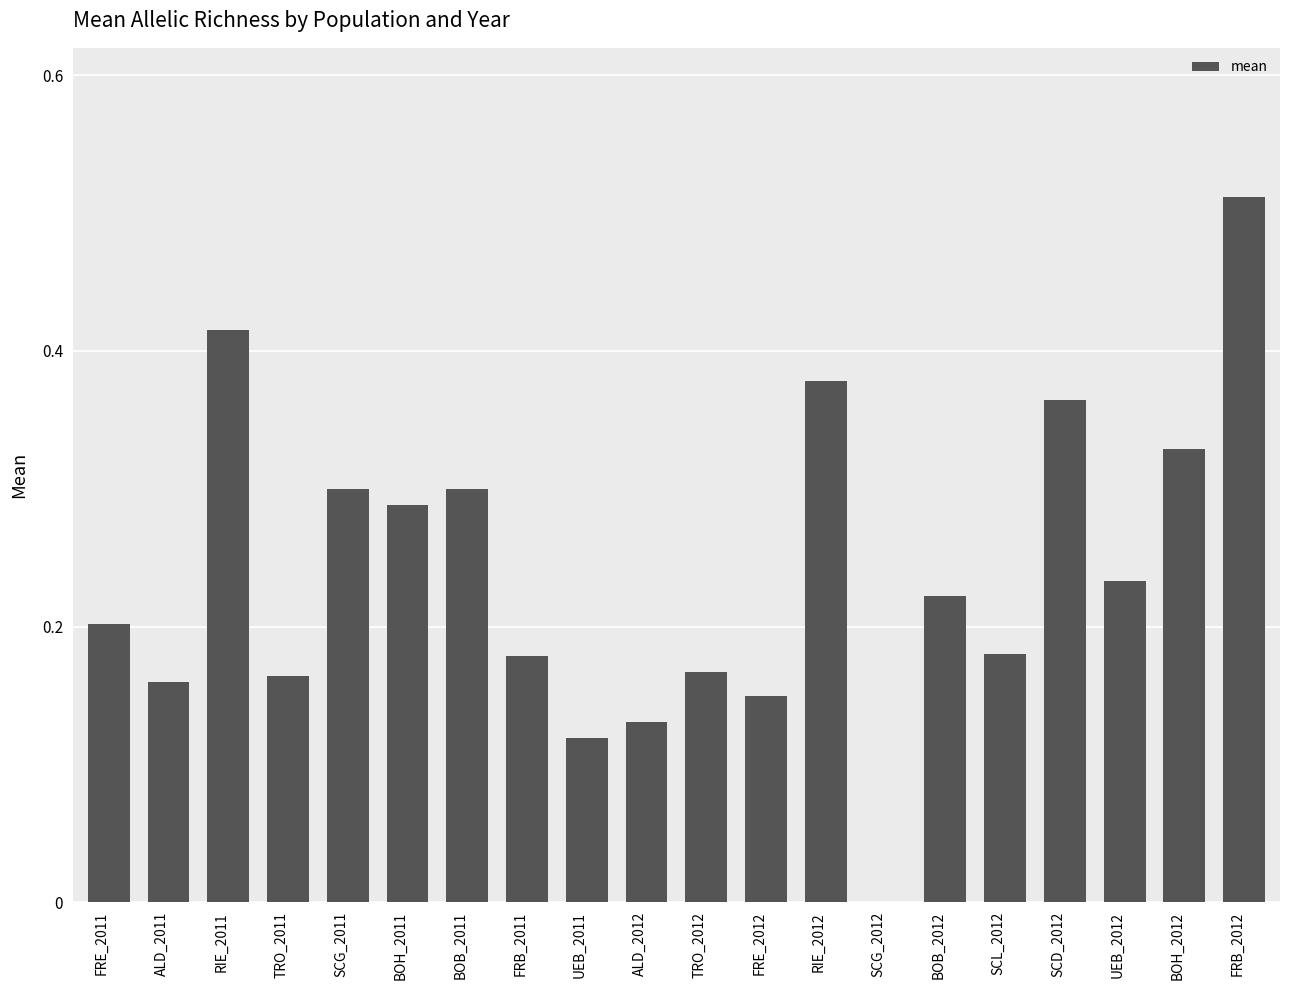

Where is the data nearest to the value 0?

SCG_2012